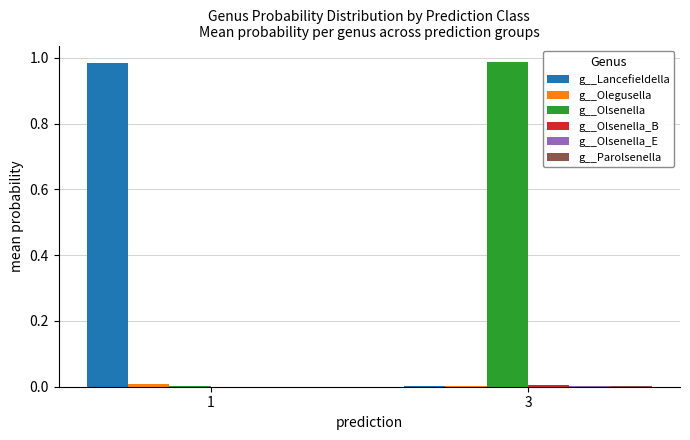

The value of g__Olsenella at 1 is 0.0. True or false?

True